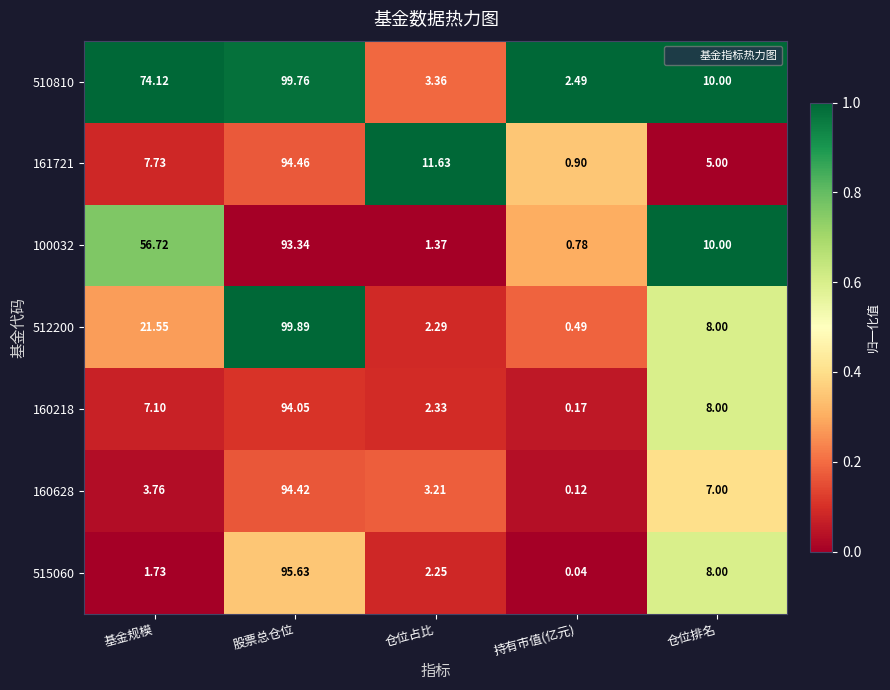

Is the value of 100032 at 持有市值(亿元) greater than the value of 515060 at 基金规模?

No